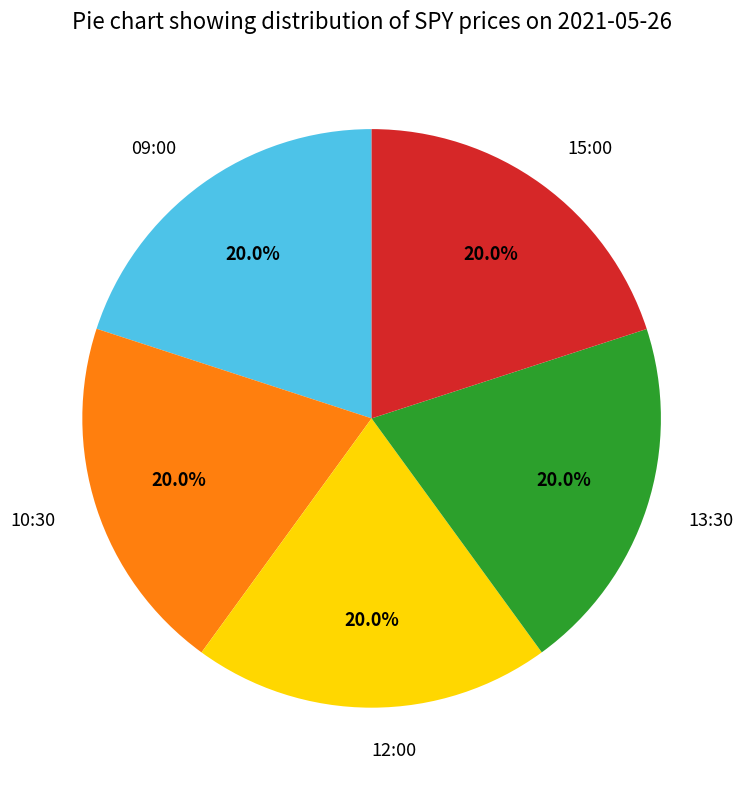

Approximately how many times larger is the value at 12:00 compared to 10:30?

1.0